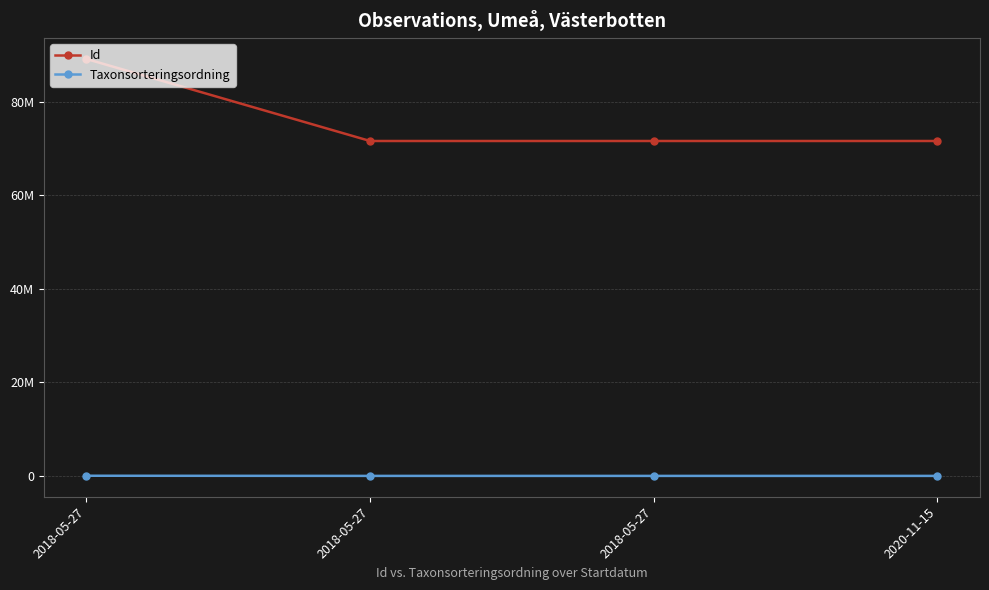

What are all the series names shown in the legend?

Id, Taxonsorteringsordning